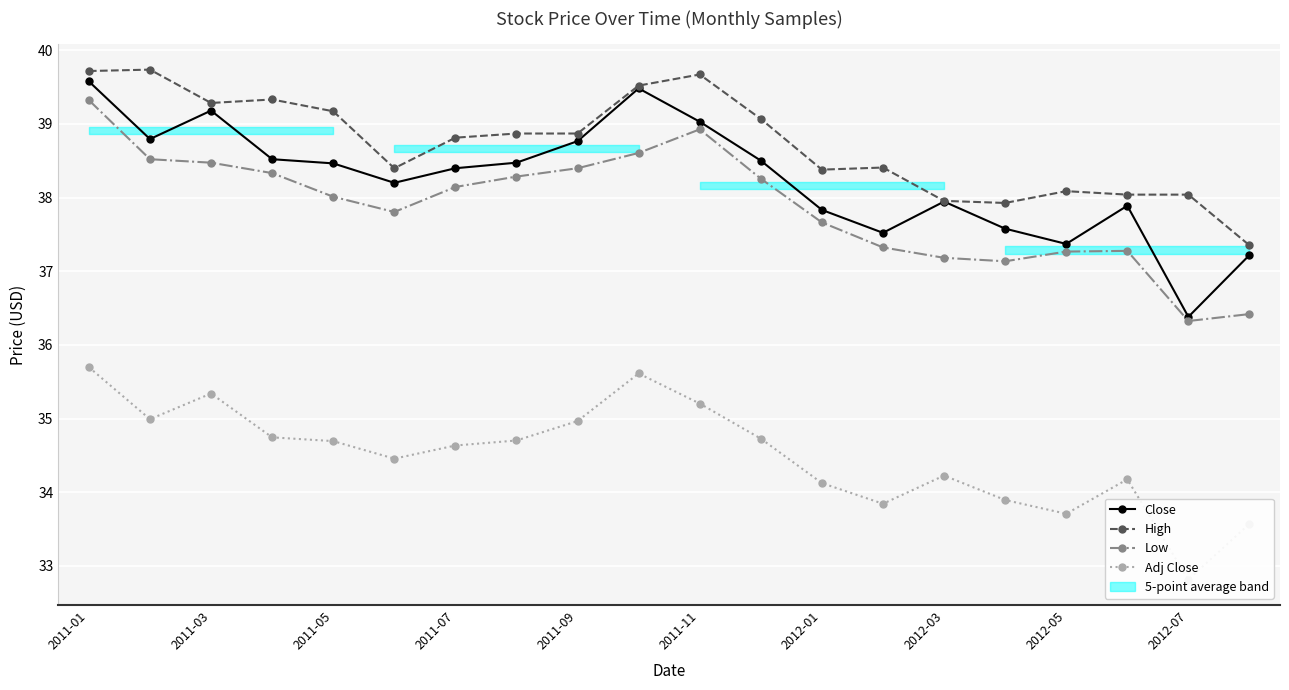

What is the difference between the maximum and minimum values in the Low series?

3.0